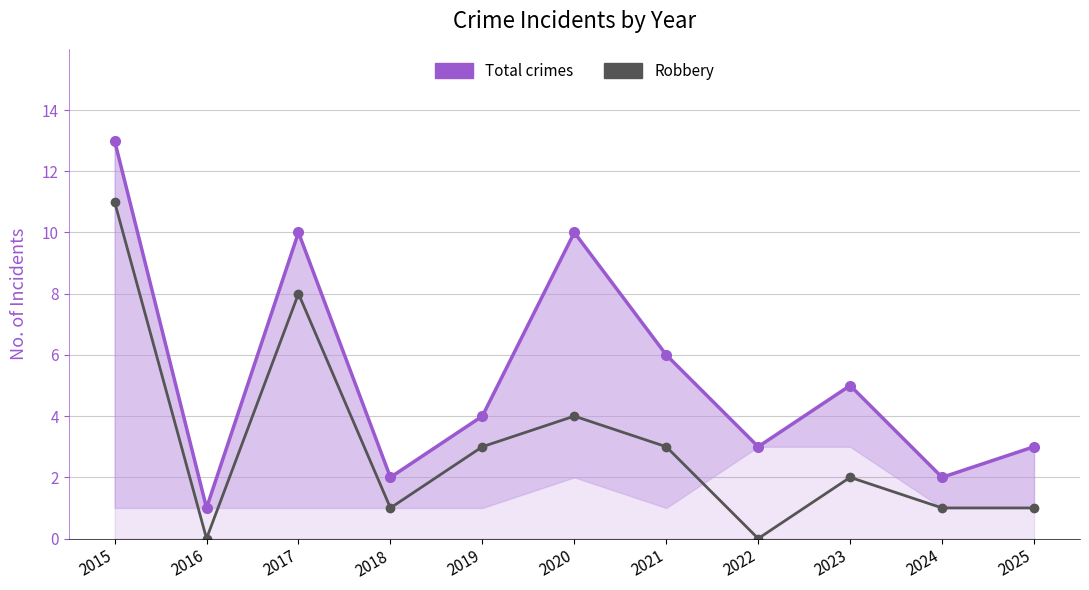

In Total crimes, how many points are lower than both neighbors (excluding endpoints)?

4